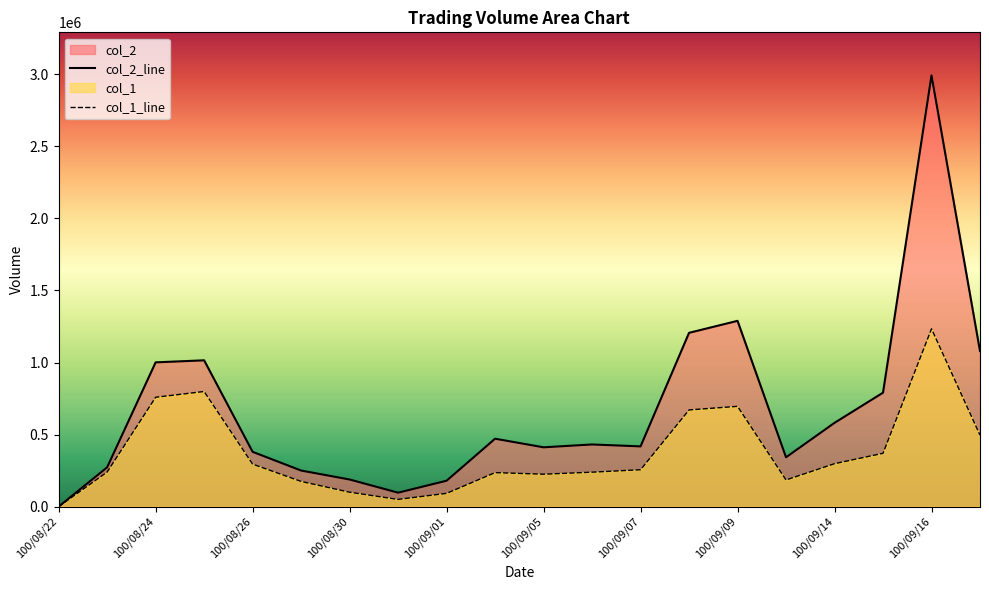

What are all the series names shown in the legend?

col_1, col_2